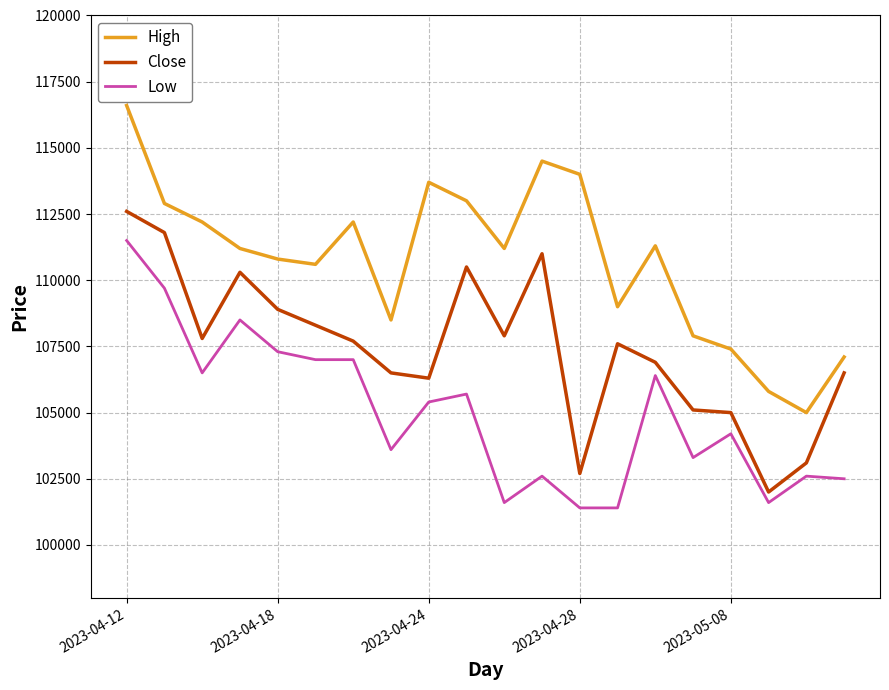

At how many categories does at least one series exceed 101804?

20